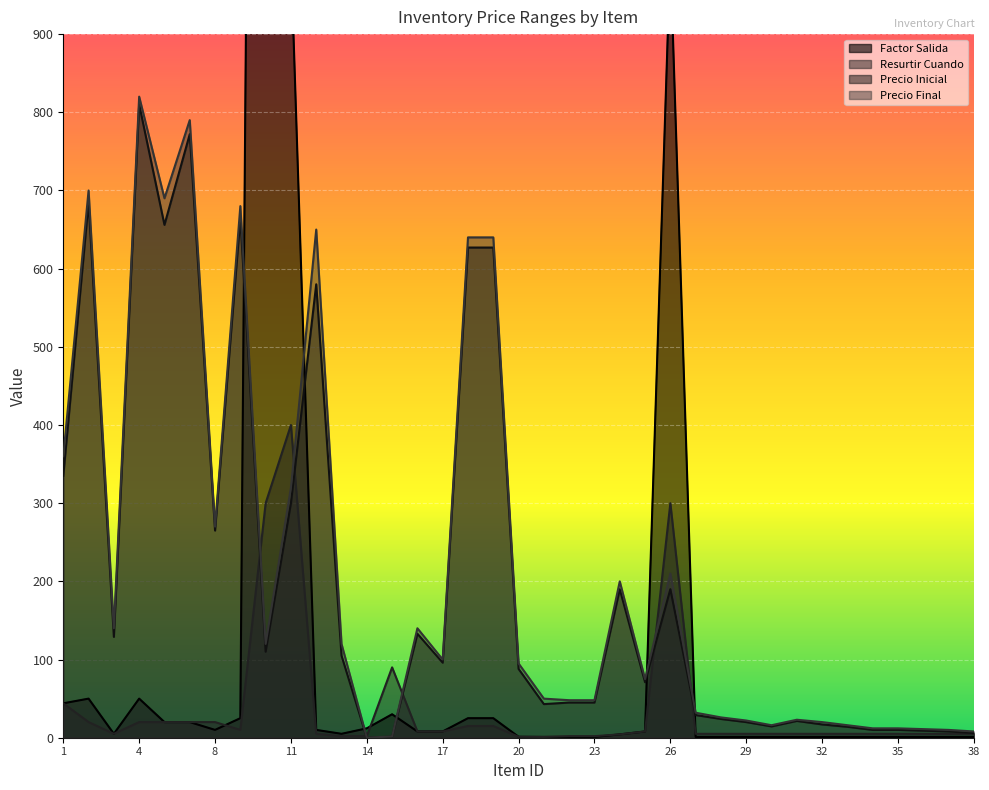

Rank the categories by Precio Final value from highest to lowest.

4, 7, 2, 6, 9, 12, 18, 19, 1, 11, 8, 26, 24, 3, 16, 10, 13, 17, 20, 25, 21, 22, 23, 27, 28, 31, 29, 32, 30, 33, 34, 35, 36, 37, 38, 15, 14